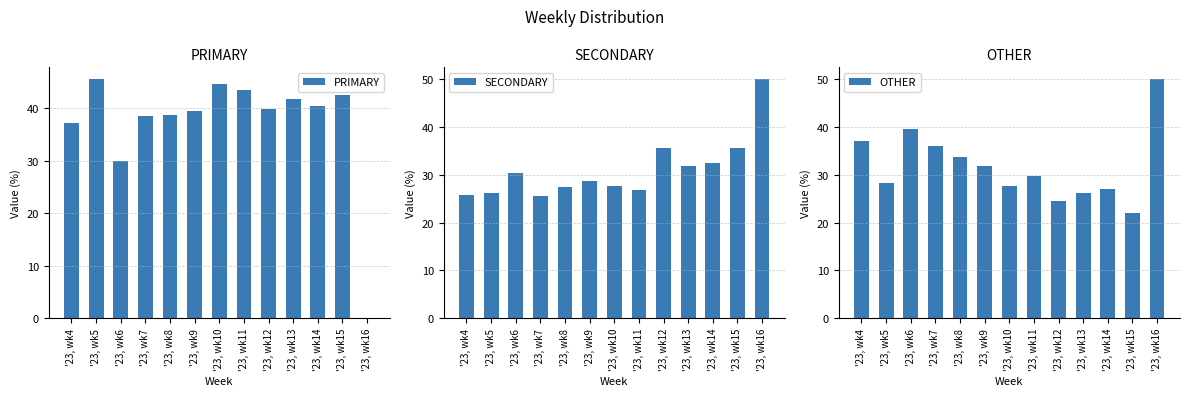

At how many categories does at least one series exceed 6?

13